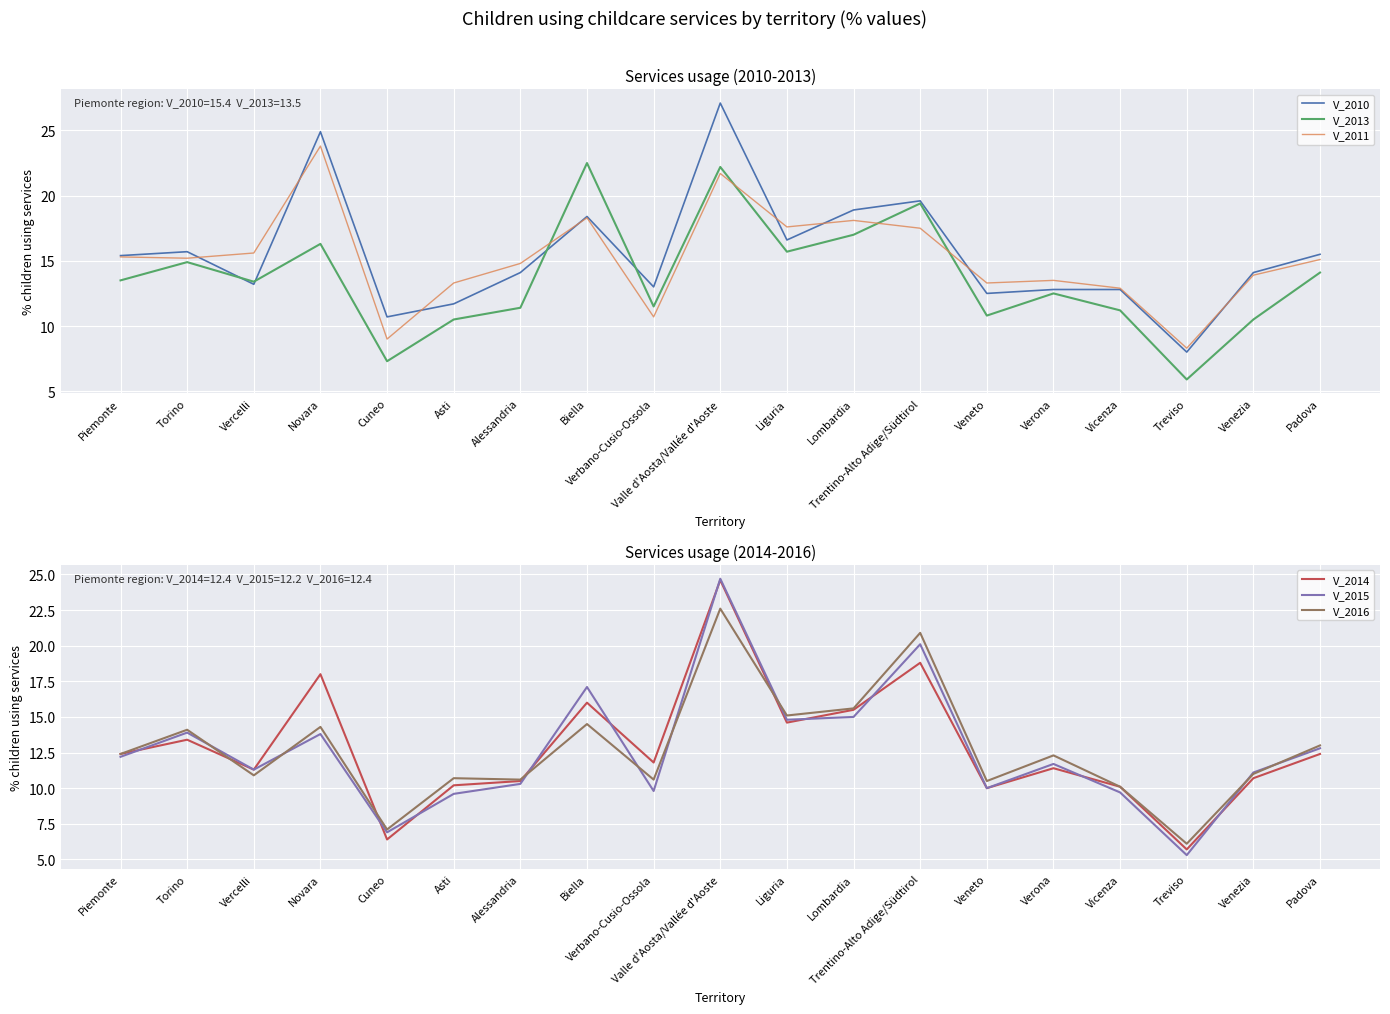

Reading left to right, list all the values displayed in this chart.

V_2010: Piemonte=15.4	Torino=15.7	Vercelli=13.2	Novara=24.9	Cuneo=10.7	Asti=11.7	Alessandria=14.1	Biella=18.4	Verbano-Cusio-Ossola=13.0	Valle d'Aosta/Vallée d'Aoste=27.1	Liguria=16.6	Lombardia=18.9	Trentino-Alto Adige/Südtirol=19.6	Veneto=12.5	Verona=12.8	Vicenza=12.8	Treviso=8.0	Venezia=14.1	Padova=15.5
V_2013: Piemonte=13.5	Torino=14.9	Vercelli=13.4	Novara=16.3	Cuneo=7.3	Asti=10.5	Alessandria=11.4	Biella=22.5	Verbano-Cusio-Ossola=11.5	Valle d'Aosta/Vallée d'Aoste=22.2	Liguria=15.7	Lombardia=17.0	Trentino-Alto Adige/Südtirol=19.4	Veneto=10.8	Verona=12.5	Vicenza=11.2	Treviso=5.9	Venezia=10.5	Padova=14.1
V_2011: Piemonte=15.3	Torino=15.2	Vercelli=15.6	Novara=23.8	Cuneo=9.0	Asti=13.3	Alessandria=14.8	Biella=18.3	Verbano-Cusio-Ossola=10.7	Valle d'Aosta/Vallée d'Aoste=21.7	Liguria=17.6	Lombardia=18.1	Trentino-Alto Adige/Südtirol=17.5	Veneto=13.3	Verona=13.5	Vicenza=12.9	Treviso=8.3	Venezia=13.9	Padova=15.1
V_2014: Piemonte=12.4	Torino=13.4	Vercelli=11.3	Novara=18.0	Cuneo=6.4	Asti=10.2	Alessandria=10.5	Biella=16.0	Verbano-Cusio-Ossola=11.8	Valle d'Aosta/Vallée d'Aoste=24.6	Liguria=14.6	Lombardia=15.5	Trentino-Alto Adige/Südtirol=18.8	Veneto=10.0	Verona=11.4	Vicenza=10.1	Treviso=5.7	Venezia=10.7	Padova=12.4
V_2015: Piemonte=12.2	Torino=13.9	Vercelli=11.3	Novara=13.8	Cuneo=6.9	Asti=9.6	Alessandria=10.3	Biella=17.1	Verbano-Cusio-Ossola=9.8	Valle d'Aosta/Vallée d'Aoste=24.7	Liguria=14.8	Lombardia=15.0	Trentino-Alto Adige/Südtirol=20.1	Veneto=10.0	Verona=11.7	Vicenza=9.7	Treviso=5.3	Venezia=11.1	Padova=12.8
V_2016: Piemonte=12.4	Torino=14.1	Vercelli=10.9	Novara=14.3	Cuneo=7.1	Asti=10.7	Alessandria=10.6	Biella=14.5	Verbano-Cusio-Ossola=10.6	Valle d'Aosta/Vallée d'Aoste=22.6	Liguria=15.1	Lombardia=15.6	Trentino-Alto Adige/Südtirol=20.9	Veneto=10.5	Verona=12.3	Vicenza=10.1	Treviso=6.1	Venezia=11.0	Padova=13.0